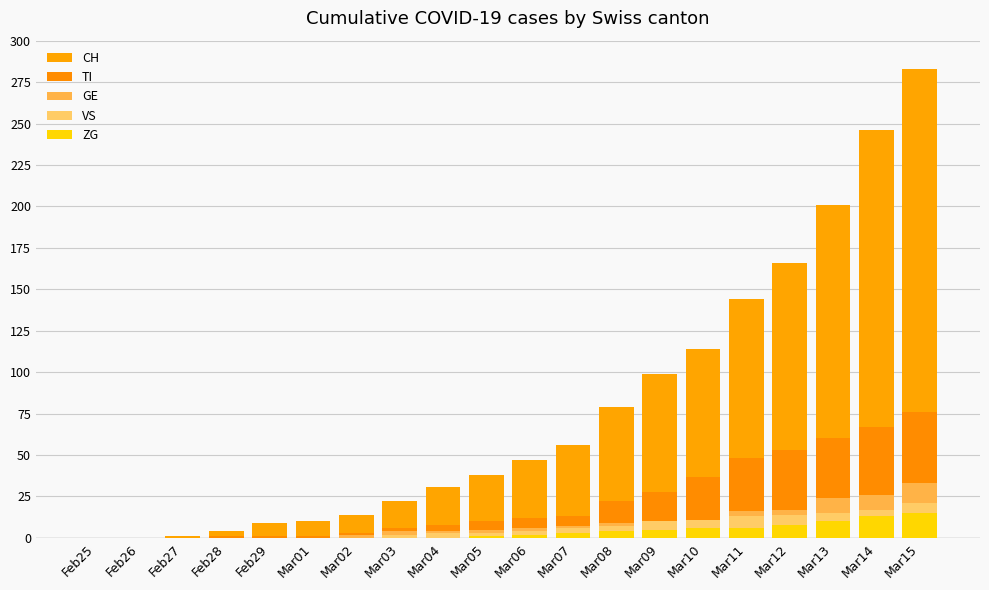

Rank the series by their maximum value, from highest to lowest.

CH, TI, GE, VS, ZG